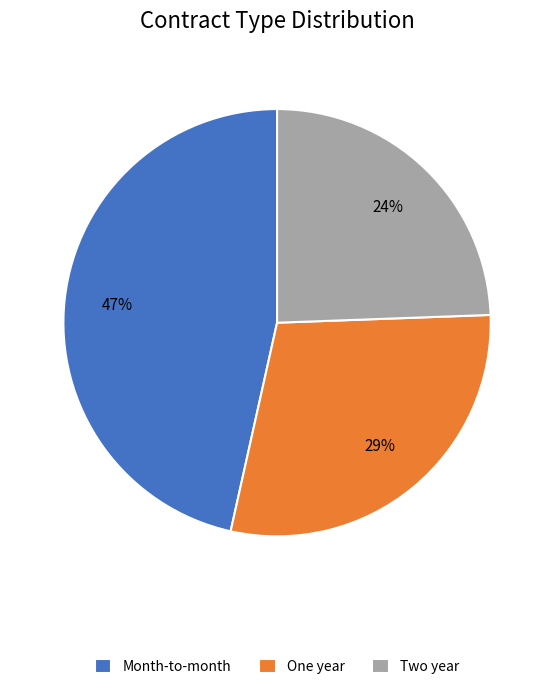

Which category has the biggest portion of the pie?

Month-to-month